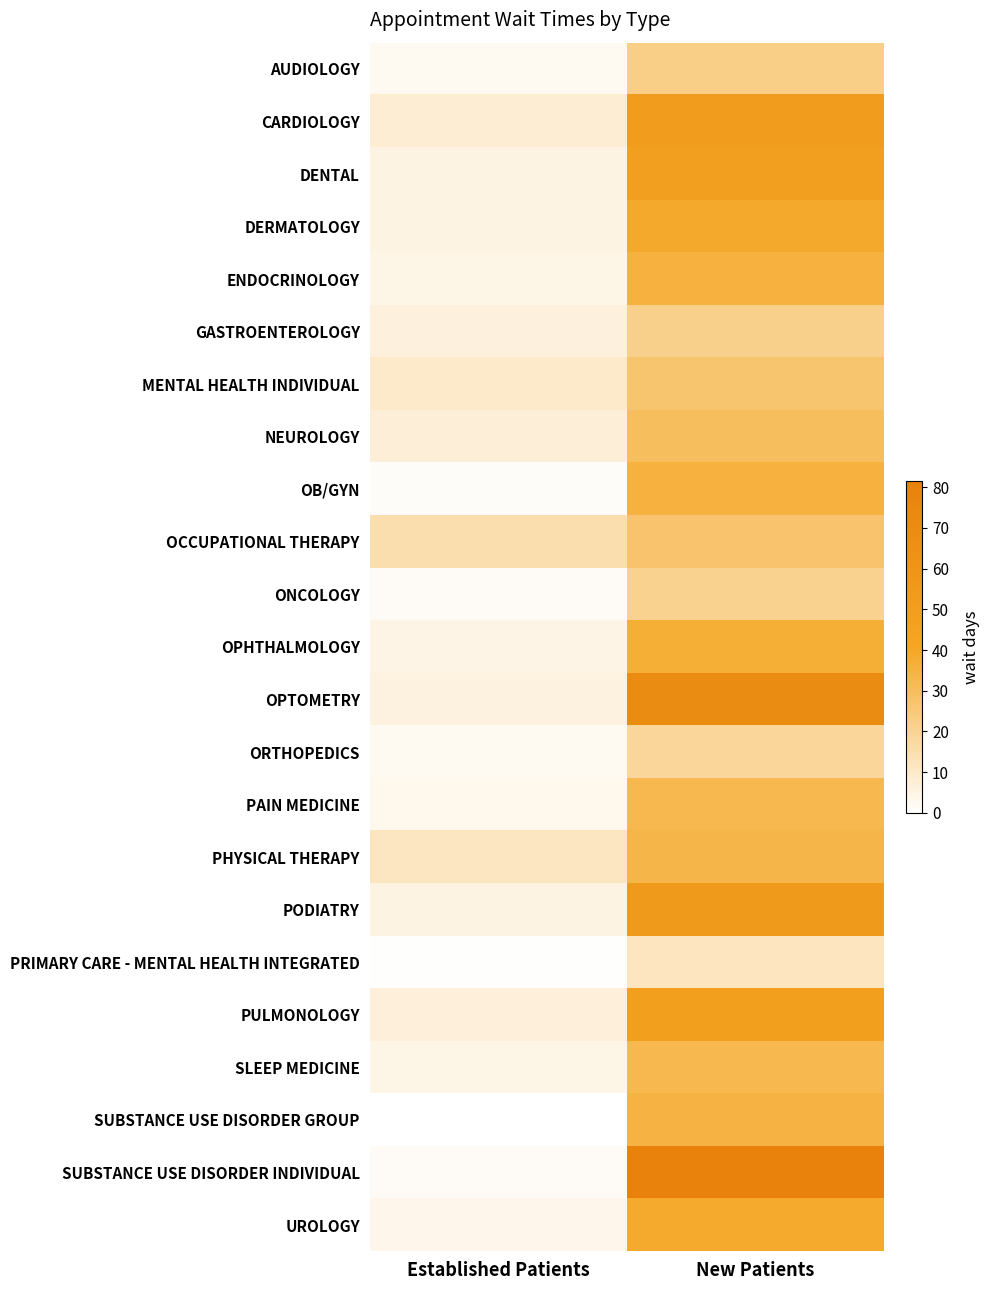

What is the total value across all series at New Patients?

851.1